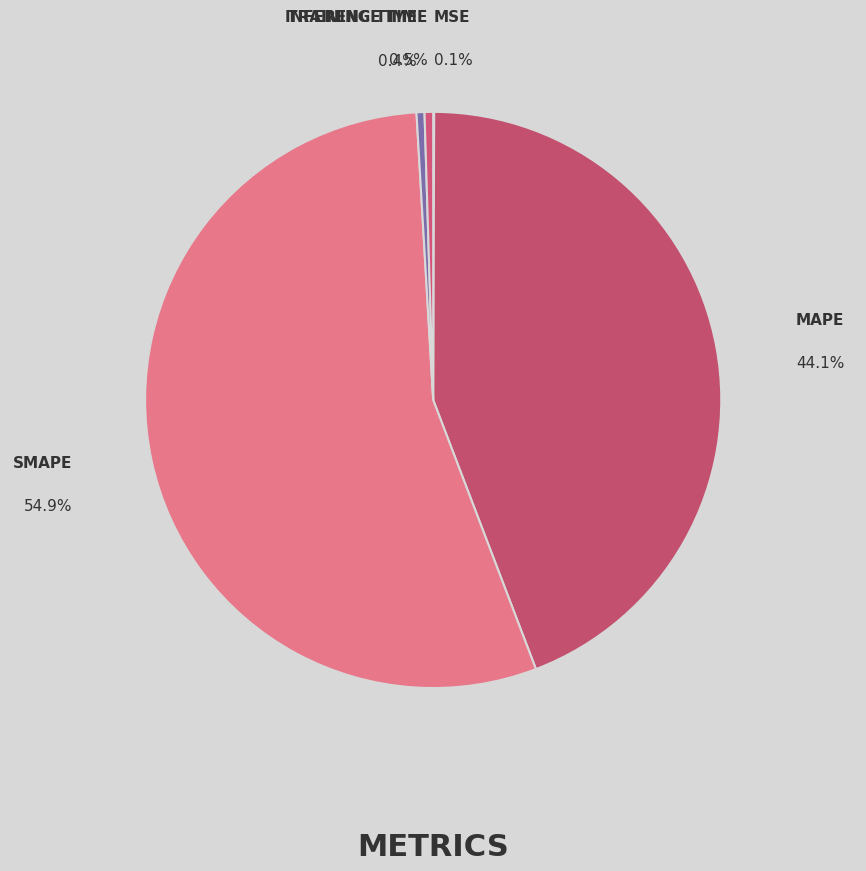

What is the smallest slice in the pie chart?

MSE